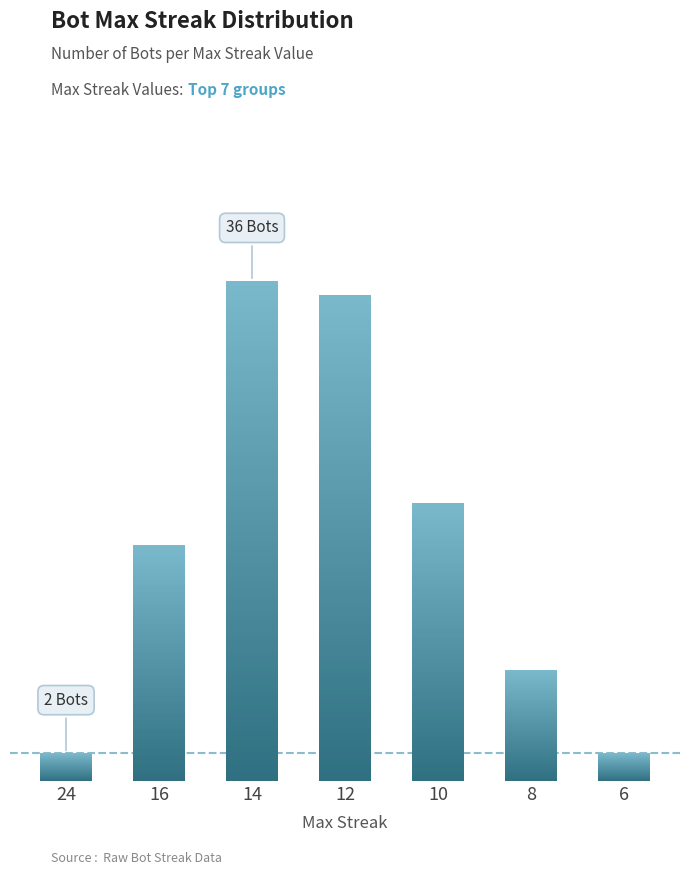

List the labels in order of value, smallest first.

24, 6, 8, 16, 10, 12, 14